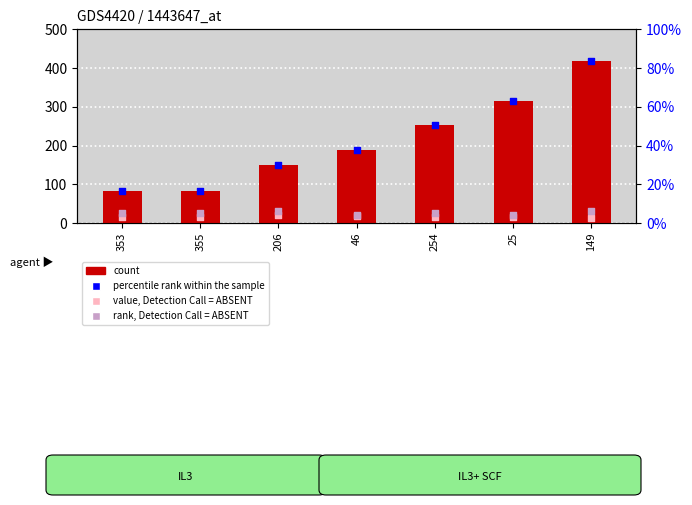

What are all the series names shown in the legend?

count, value, Detection Call = ABSENT, percentile rank within the sample, rank, Detection Call = ABSENT